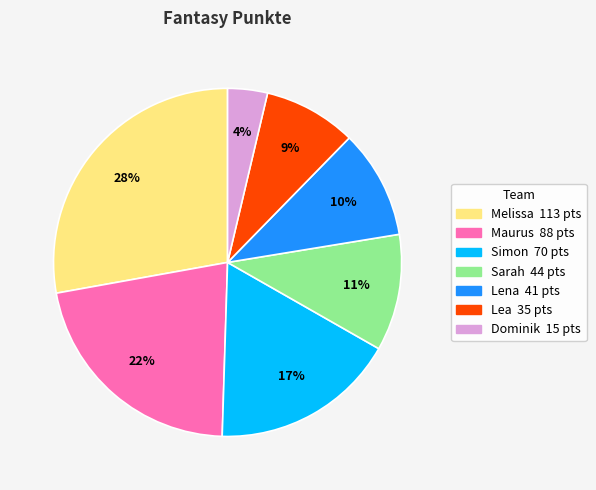

Rank the categories by value from lowest to highest.

Dominik, Lea, Lena, Sarah, Simon, Maurus, Melissa